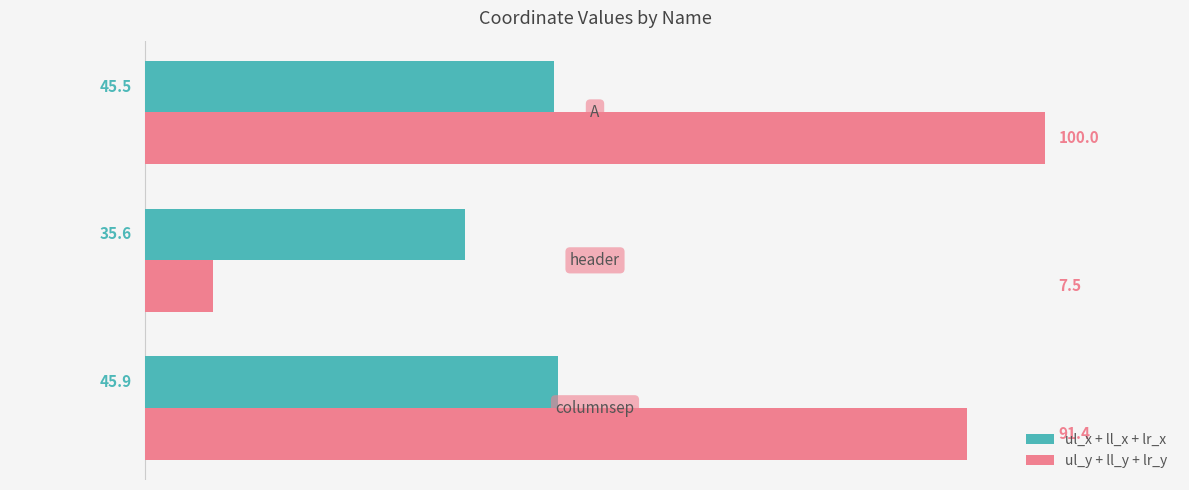

List the series in order of their peak value, highest first.

ul_y + ll_y + lr_y, ul_x + ll_x + lr_x